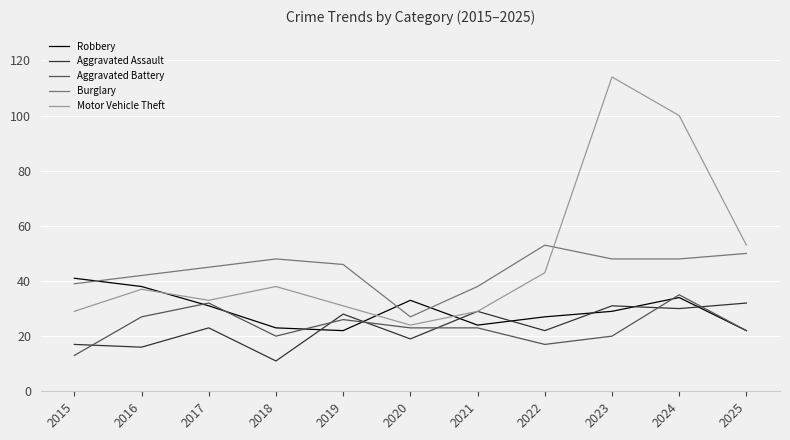

What is the difference between the Aggravated Assault values at 2020 and 2023?

12